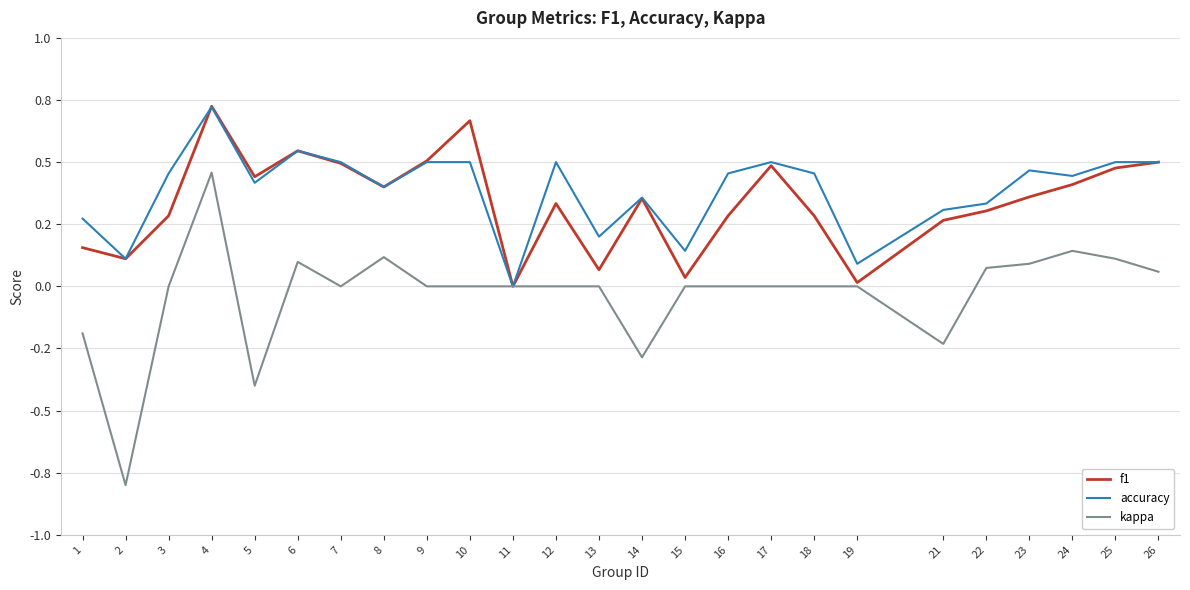

What is the sum of all accuracy values?

9.7